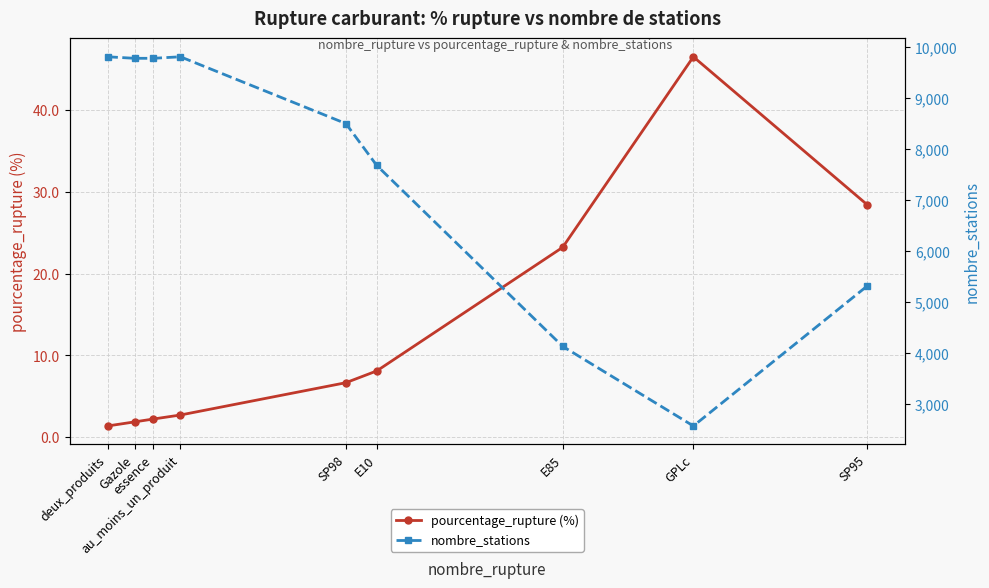

True or false: nombre_stations has a value of 9814.0 at au_moins_un_produit.

True